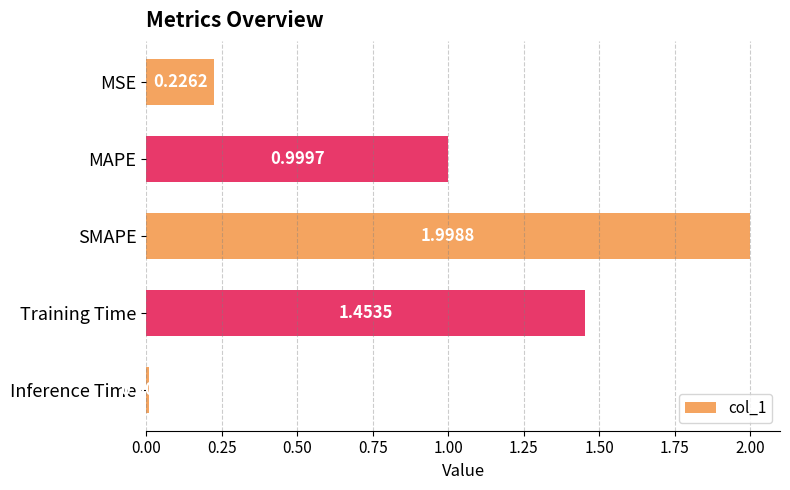

List the labels in order of value, largest first.

SMAPE, Training Time, MAPE, MSE, Inference Time